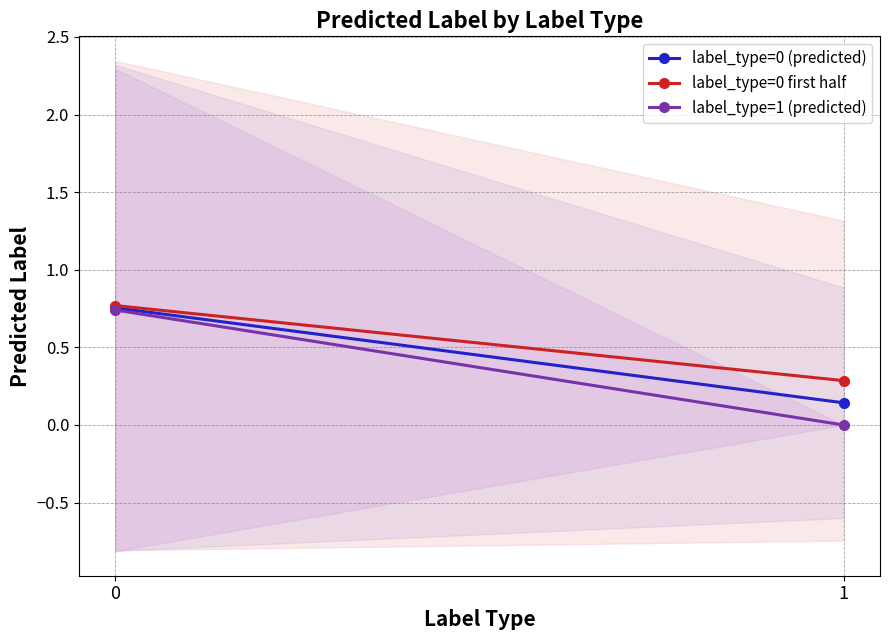

Reading right to left, transcribe all the data shown in this chart.

label_type=0 (predicted): 1=0.1	0=0.8
label_type=0 first half: 1=0.3	0=0.8
label_type=1 (predicted): 1=0.0	0=0.7